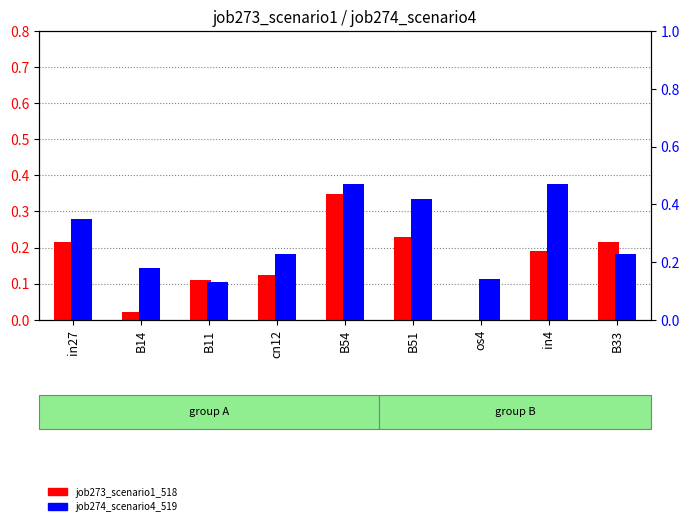

What is the difference between the second highest and minimum values in the job274_scenario4_519 series?

0.3